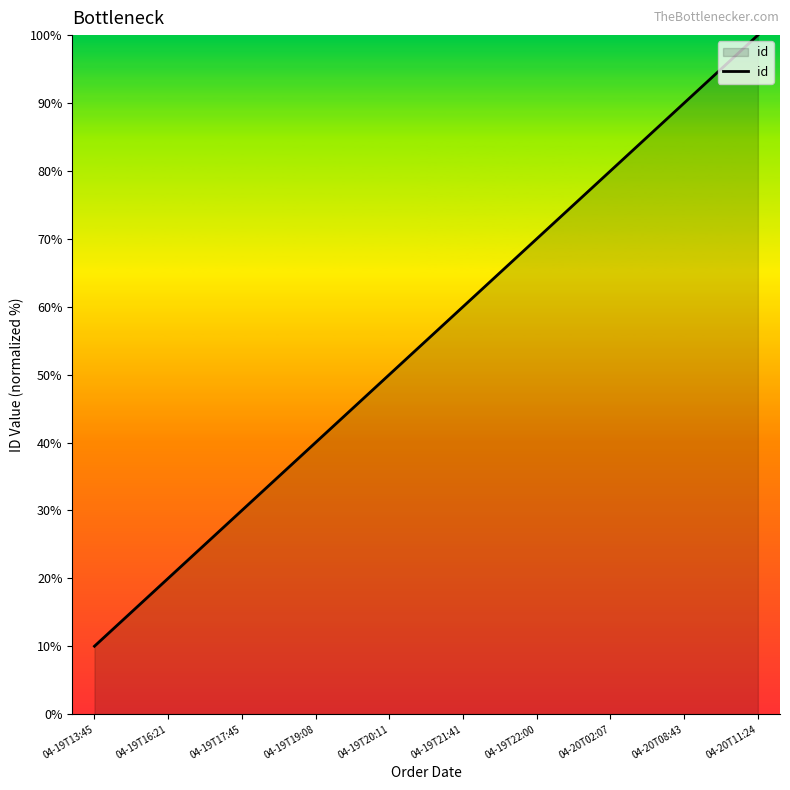

What position from the left is 04-19T21:41?

6